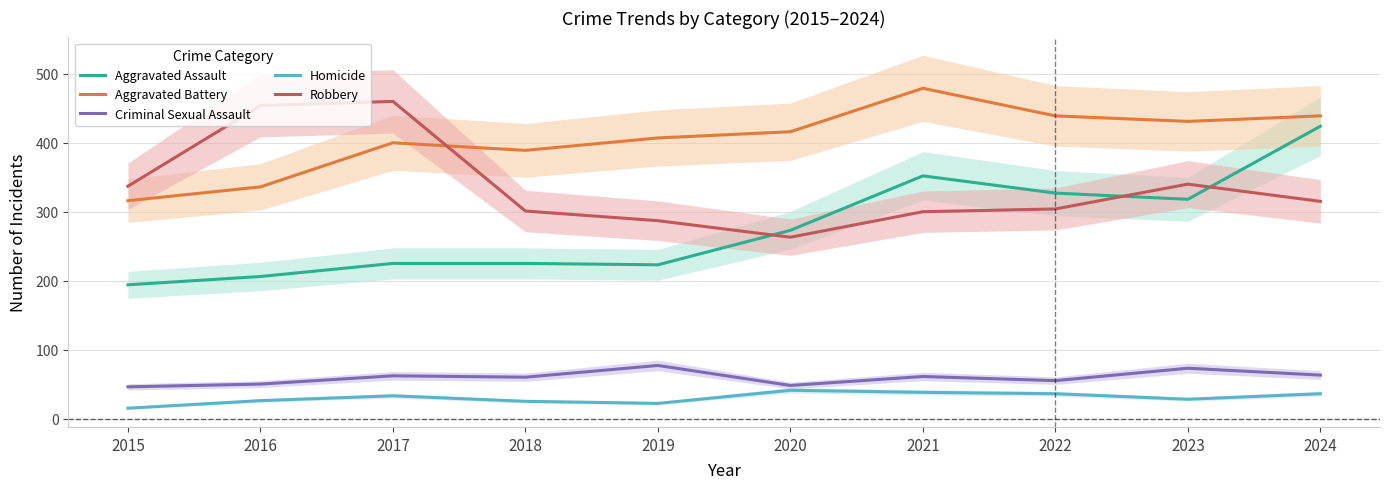

Is this an area chart (filled region under the line)?

No